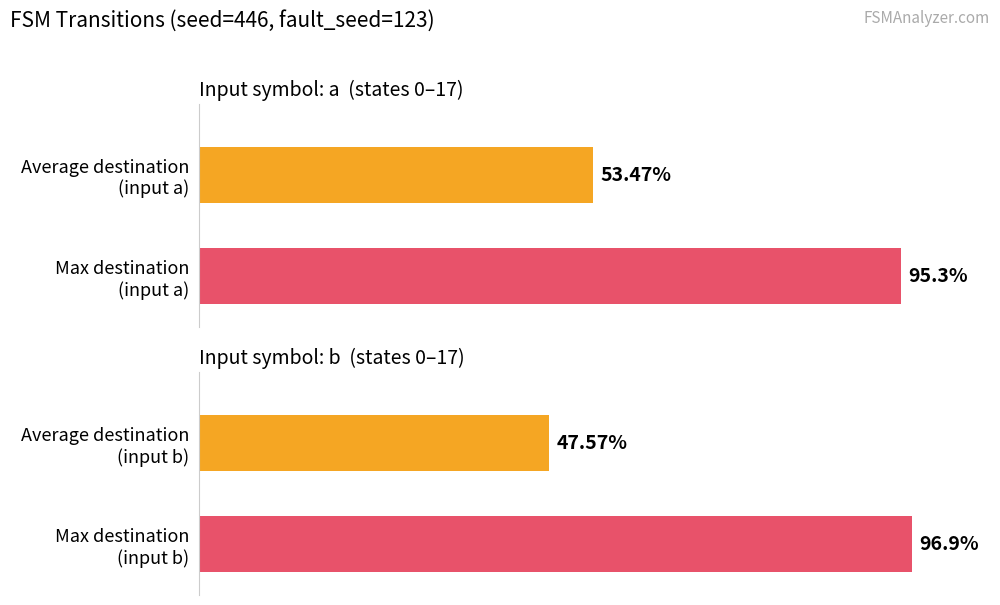

True or false: destination_state_a has a value of 10 at State 10.

False